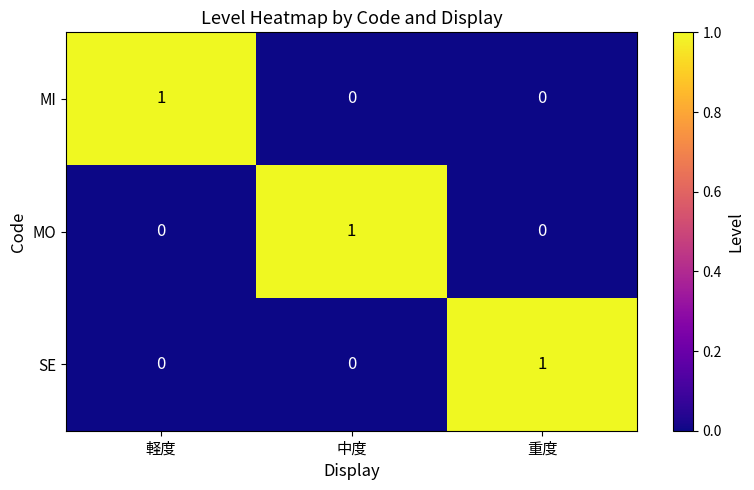

Reading left to right, list all the values displayed in this chart.

MI: 軽度=1	中度=0	重度=0
MO: 軽度=0	中度=1	重度=0
SE: 軽度=0	中度=0	重度=1